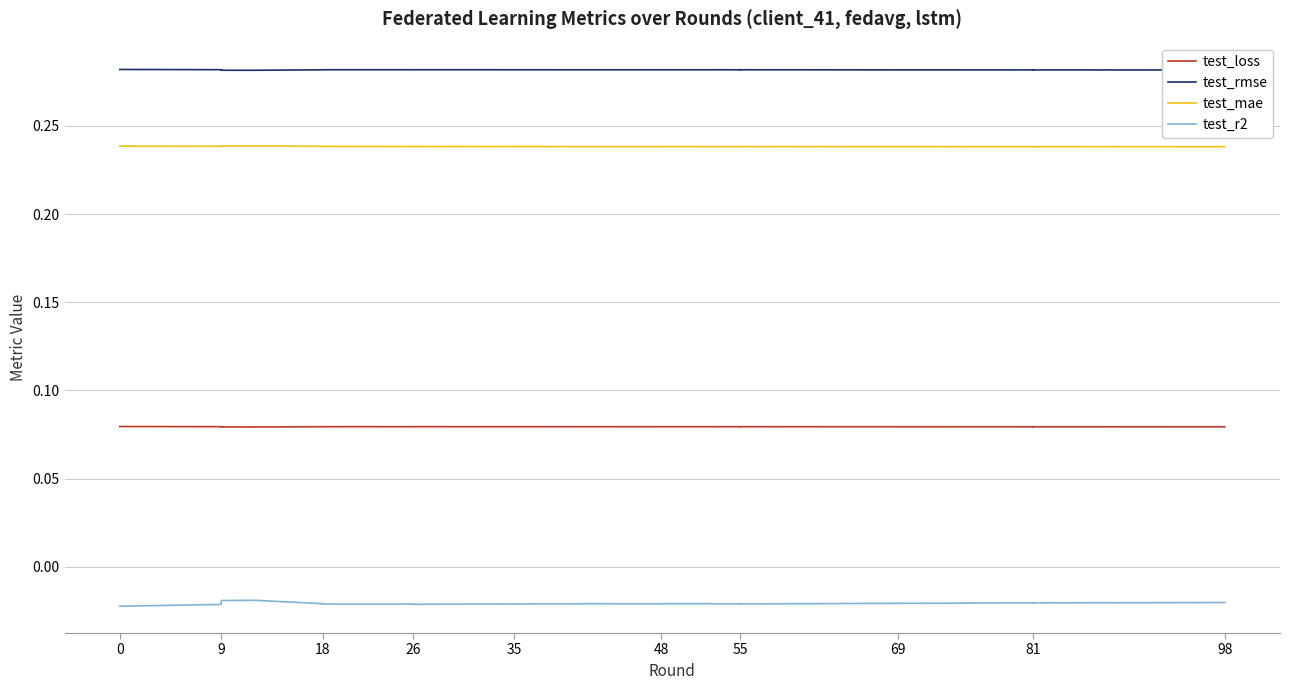

The test_rmse series shows 0.3 at 18. True or false?

True